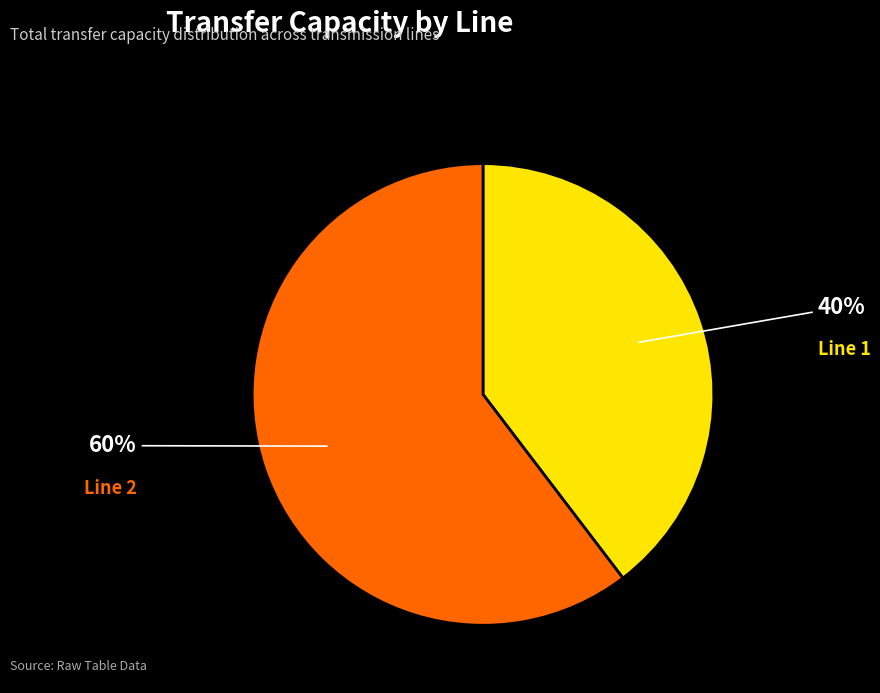

True or false: Line 1 accounts for 30% of the total.

False